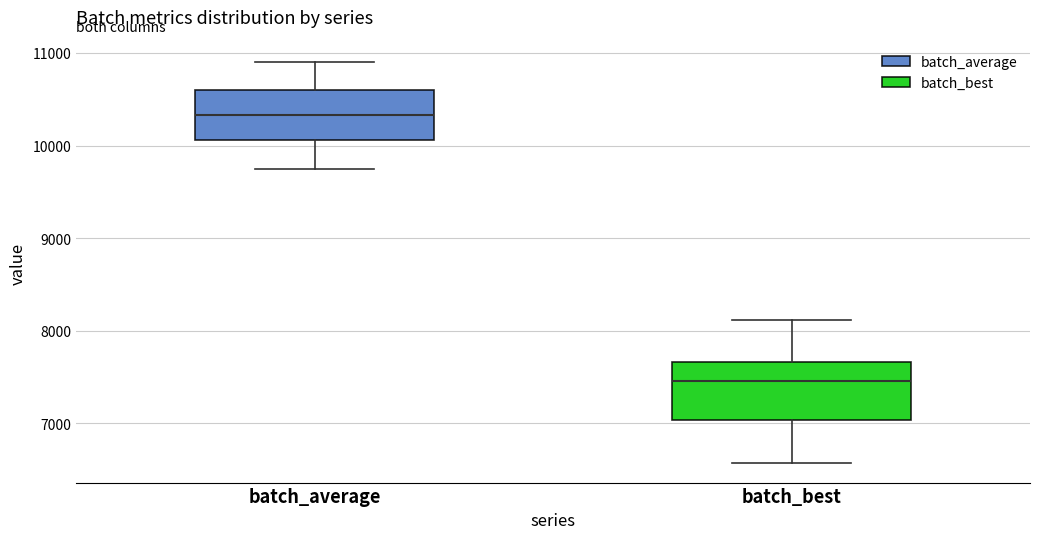

Reading left to right, transcribe this box plot: for each box, give where its median line is, the range the box spans, and where its two whiskers end, as read against the y-axis. The values are not printed on the chart, so give them approximately, as read against the axis.

batch_average: median 10300, box 10100 to 10600, whiskers 9800 to 10900
batch_best: median 7500, box 7000 to 7700, whiskers 6600 to 8100